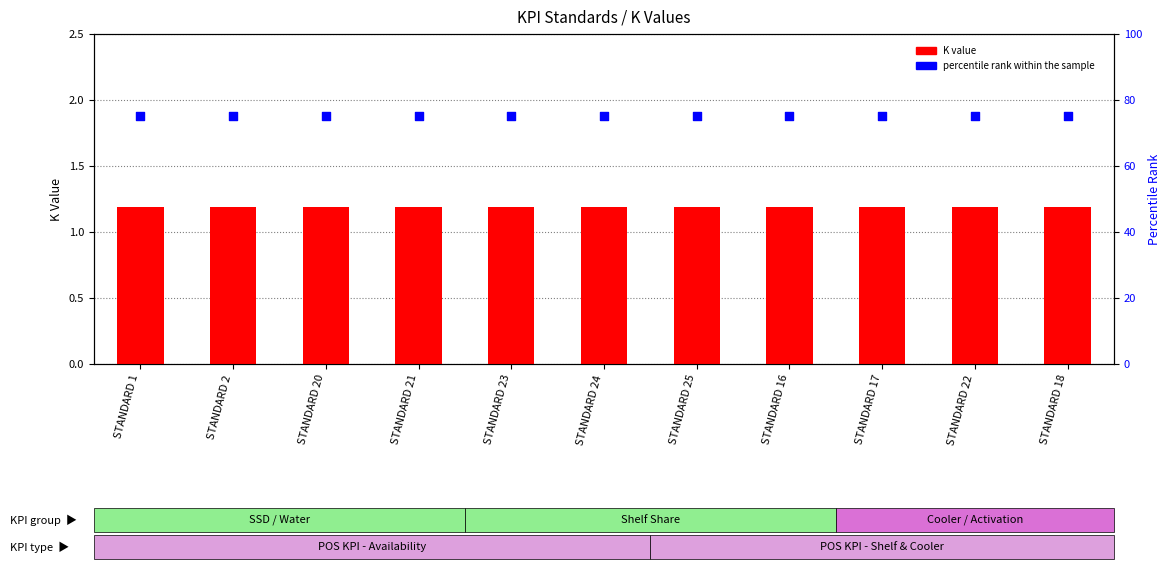

Which series has the largest total across all categories?

percentile rank within the sample